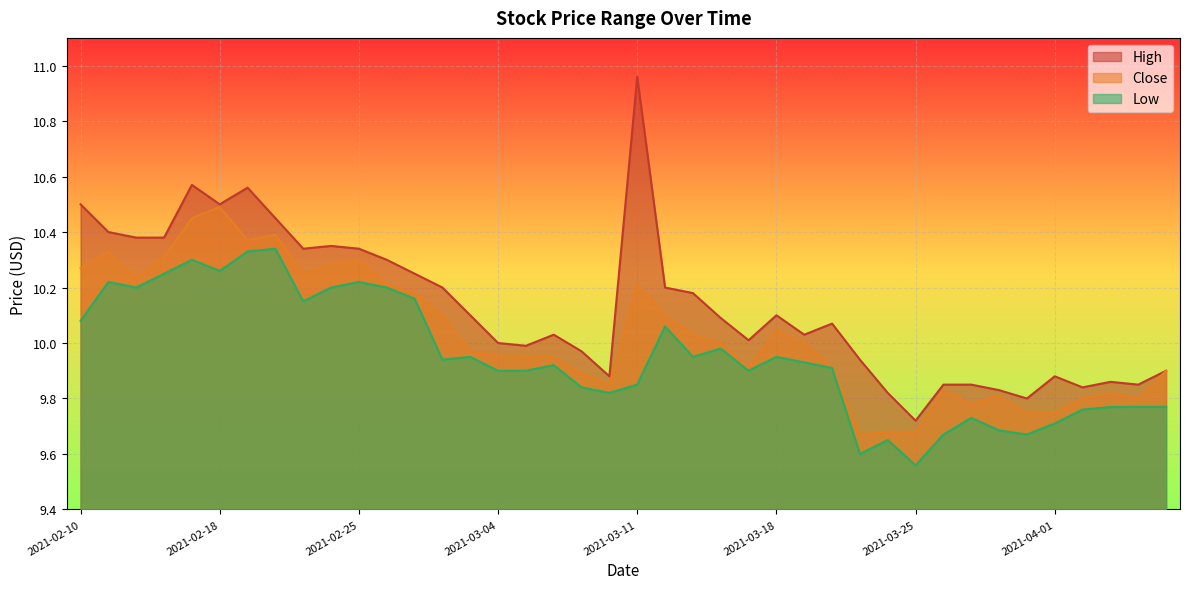

Is it true that Low equals 10.3 at 2021-02-19?

True